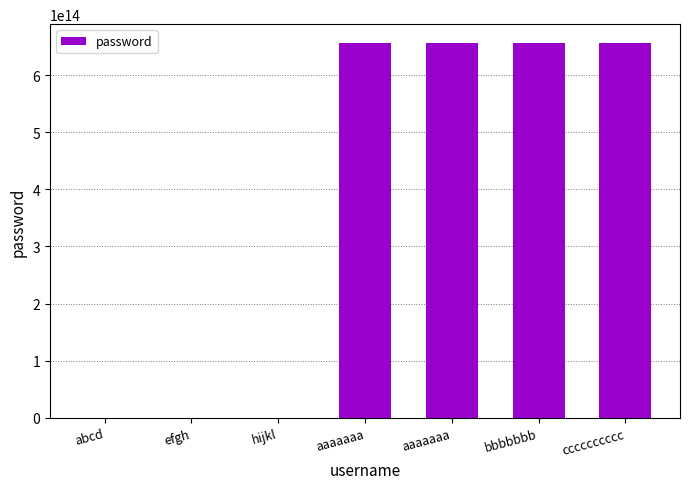

Where is the data nearest to the value 328282828344508?

efgh